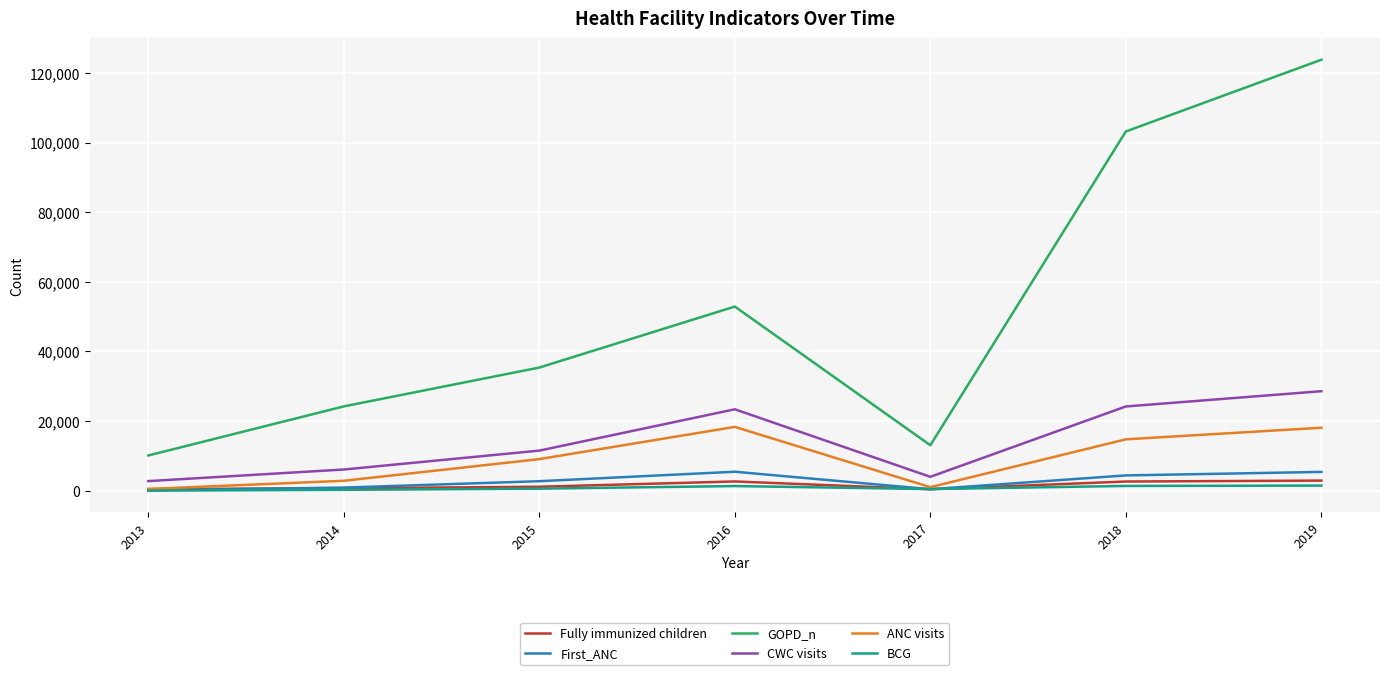

What are all the series names shown in the legend?

Fully immunized children, First_ANC, GOPD_n, CWC visits, ANC visits, BCG